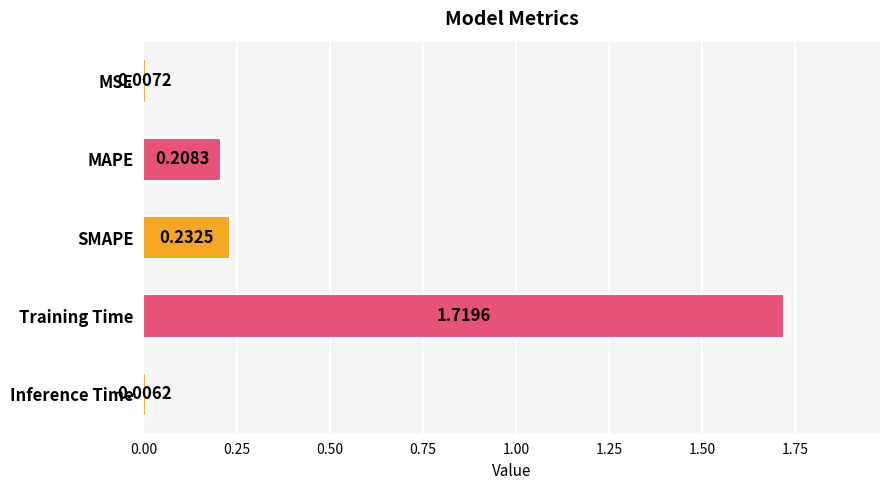

How many bars are there in total?

5